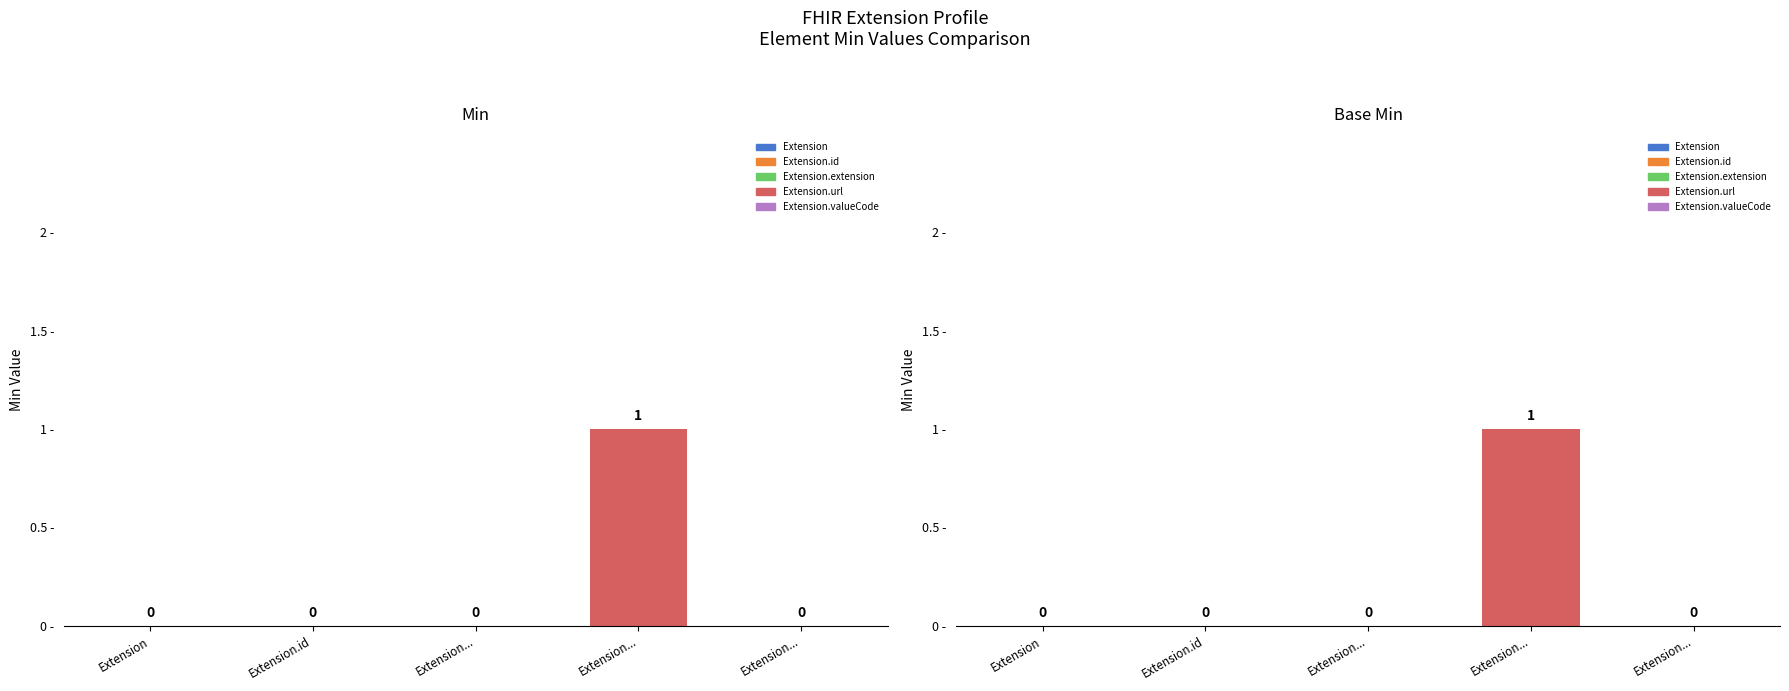

At which category is the sum across all series the highest?

Extension...